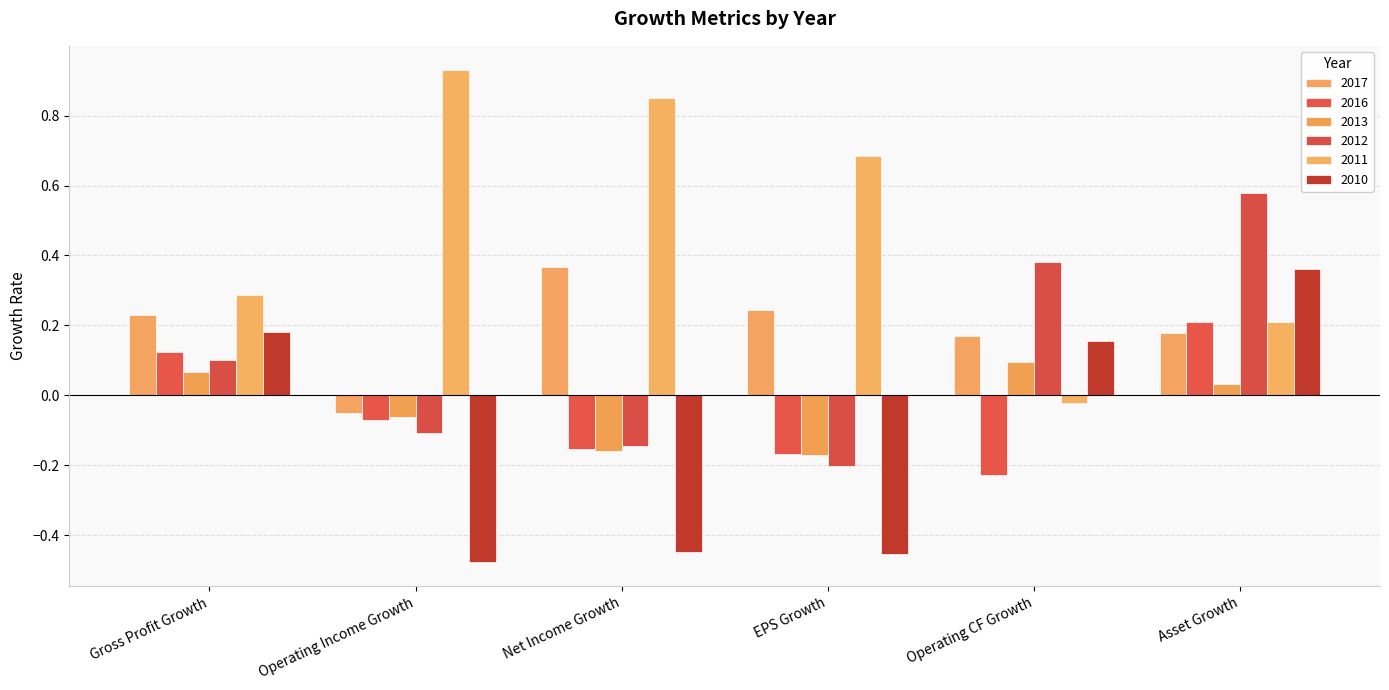

Between Operating Income Growth and EPS Growth, which series saw the biggest shift?

2017